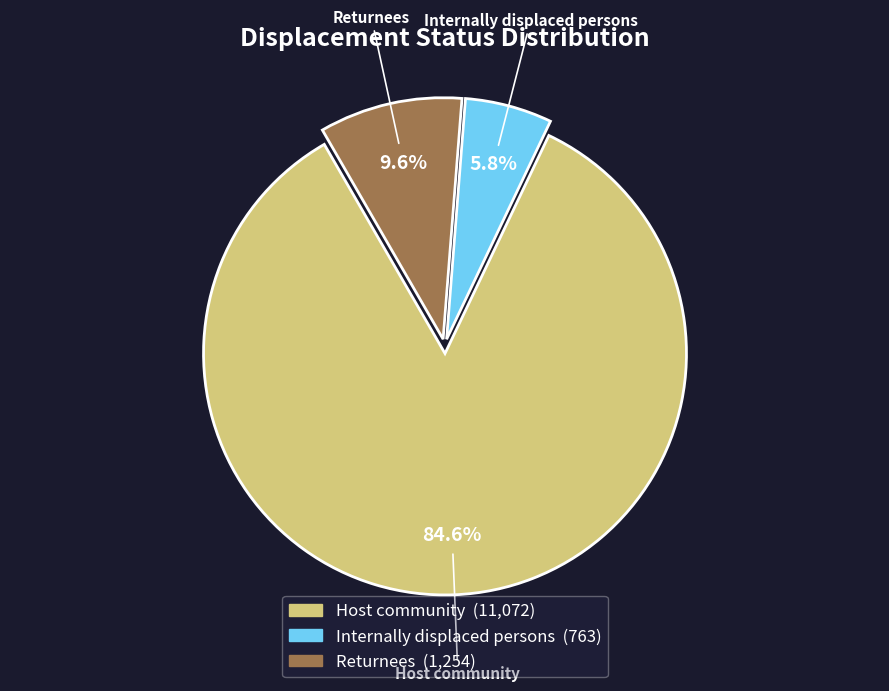

What is the smallest slice in the pie chart?

Internally displaced persons